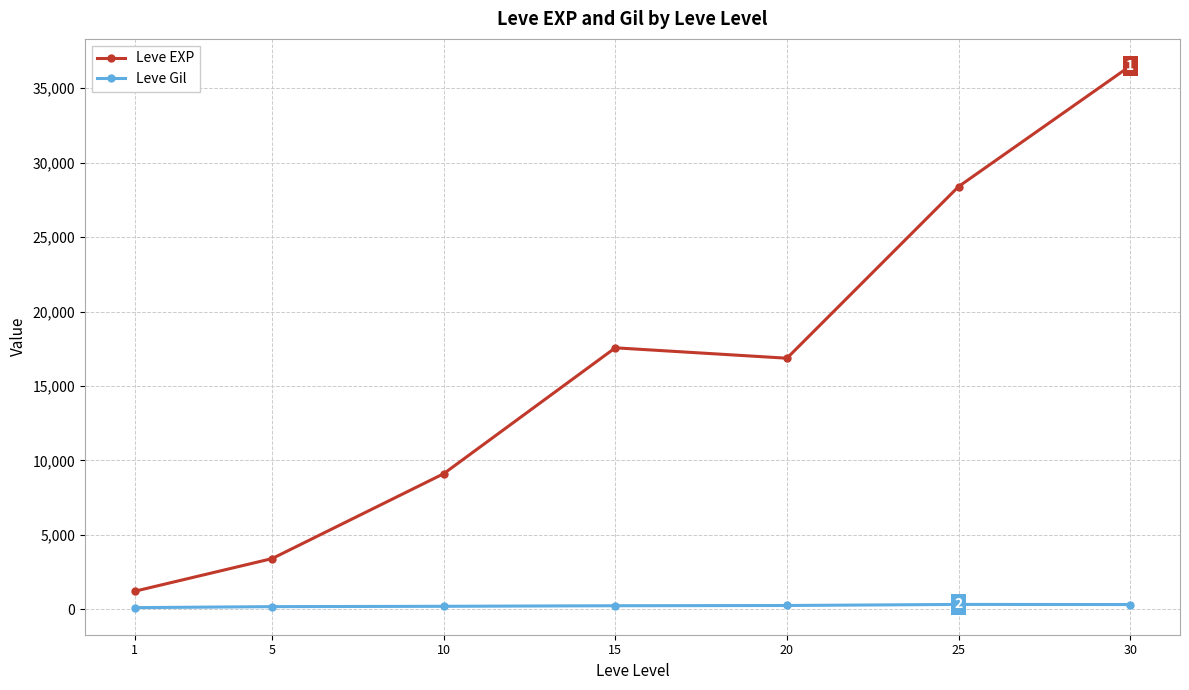

Which series has the largest total across all categories?

Leve EXP